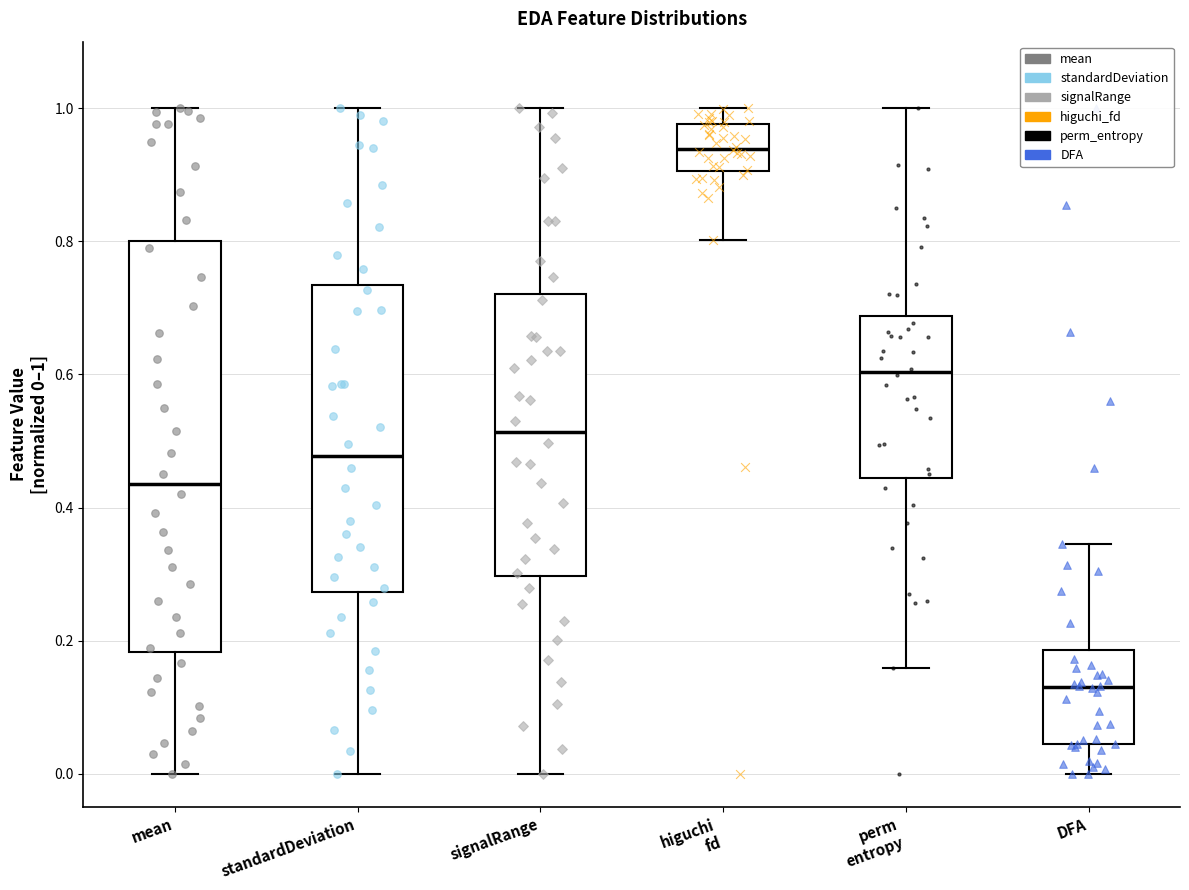

Where is the lower edge of the box for standardDeviation on the y-axis? The values are not printed on the chart, so give them approximately, as read against the axis.

0.28